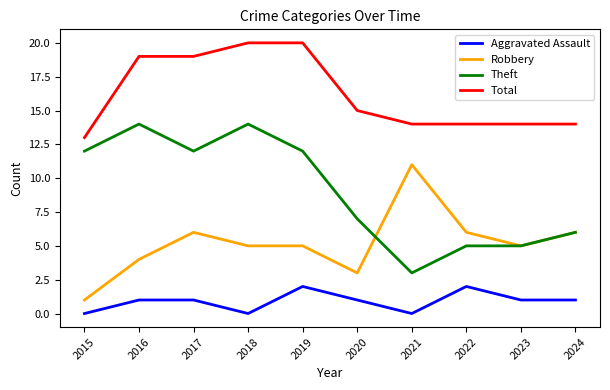

What is the minimum value for Total?

13